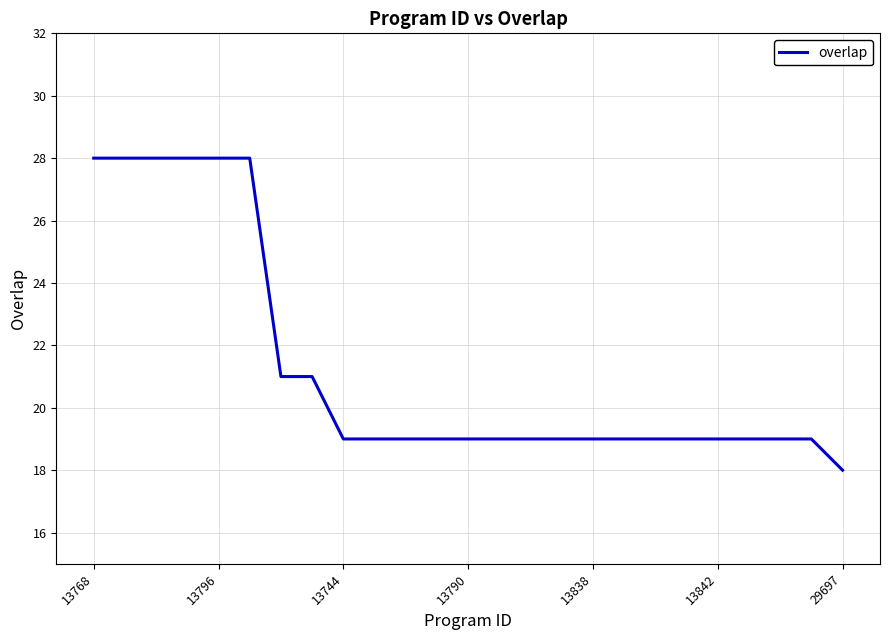

What is the sum of all values?

532